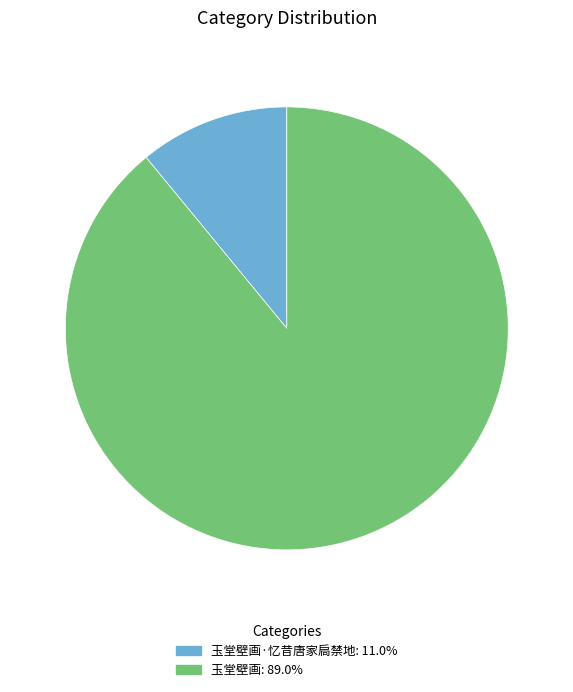

Is there any slice that represents more than half of the pie?

Yes